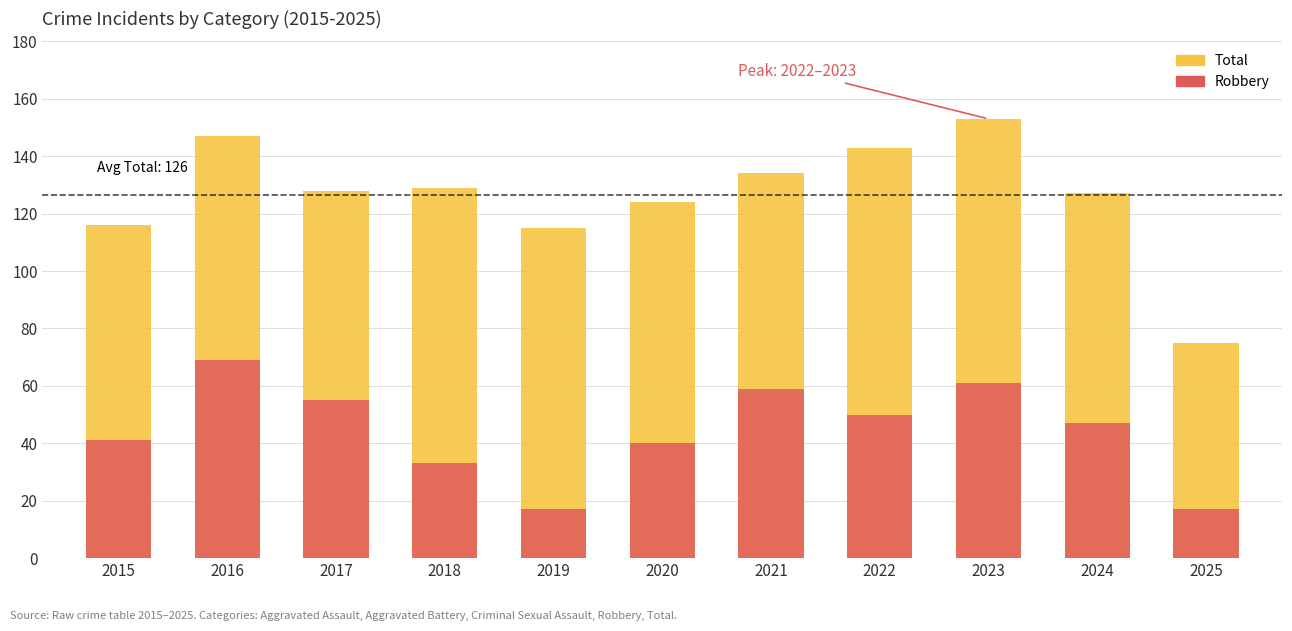

Which has a higher value, 2020 or 2021?

2021